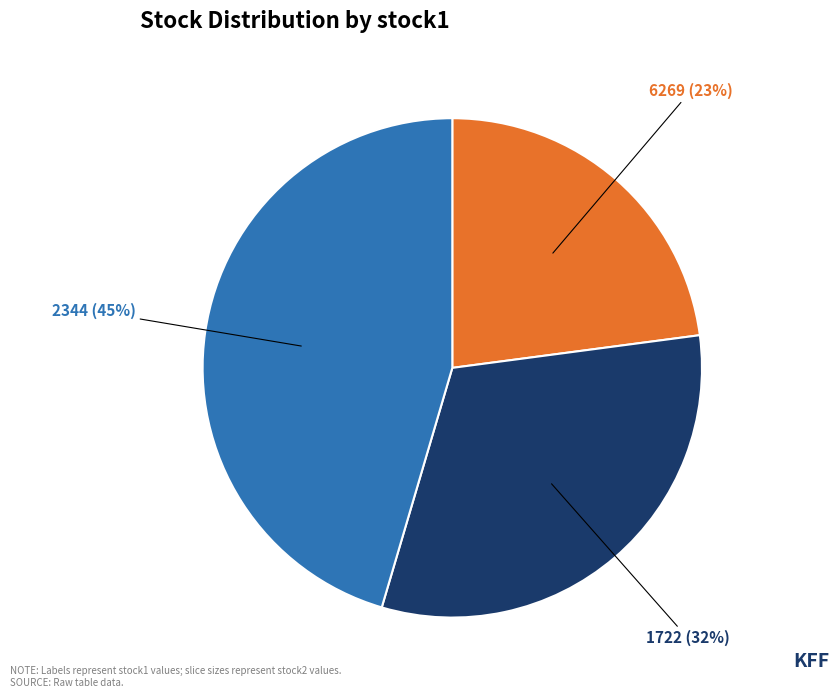

Is 6269 the majority of the pie?

No